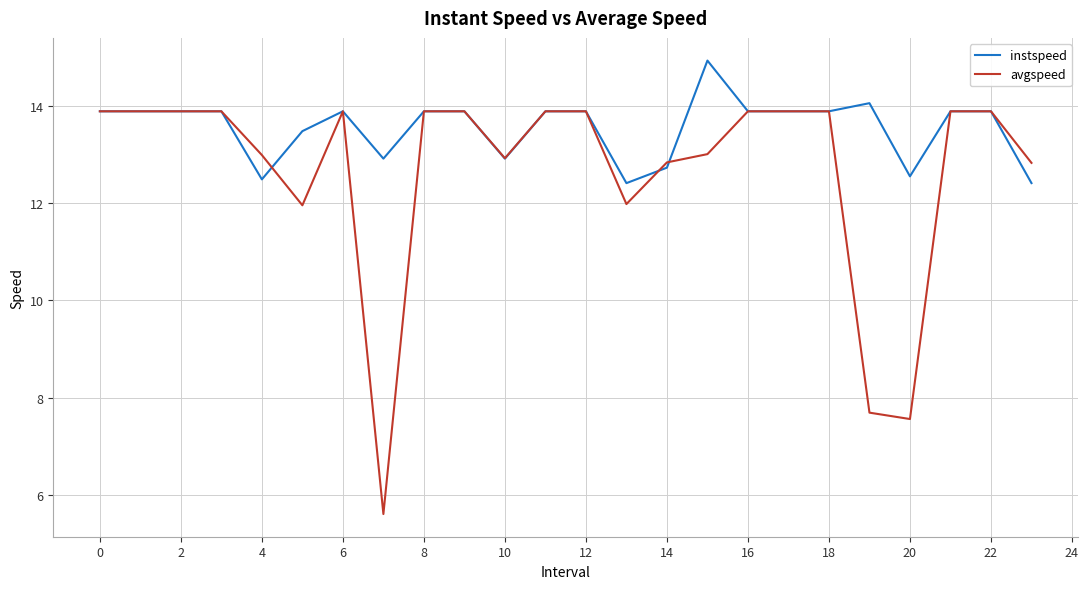

Does the chart have visible grid lines?

Yes